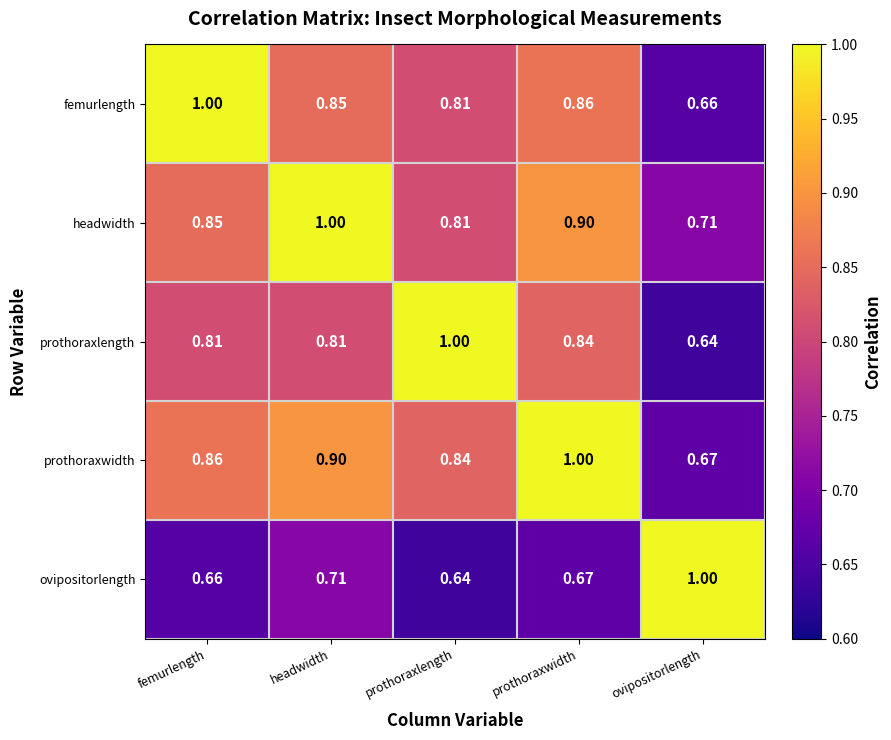

Is the value of femurlength at prothoraxwidth greater than the value of headwidth at prothoraxlength?

Yes